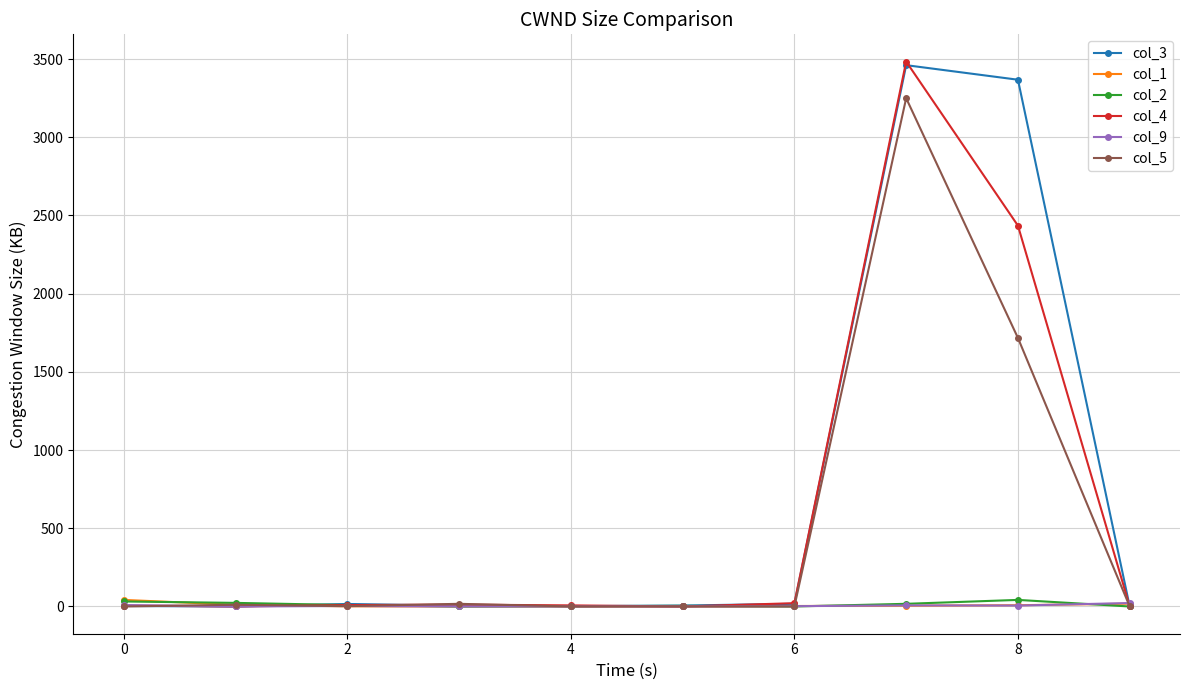

True or false: col_3 has more than 1 interior local peaks.

True